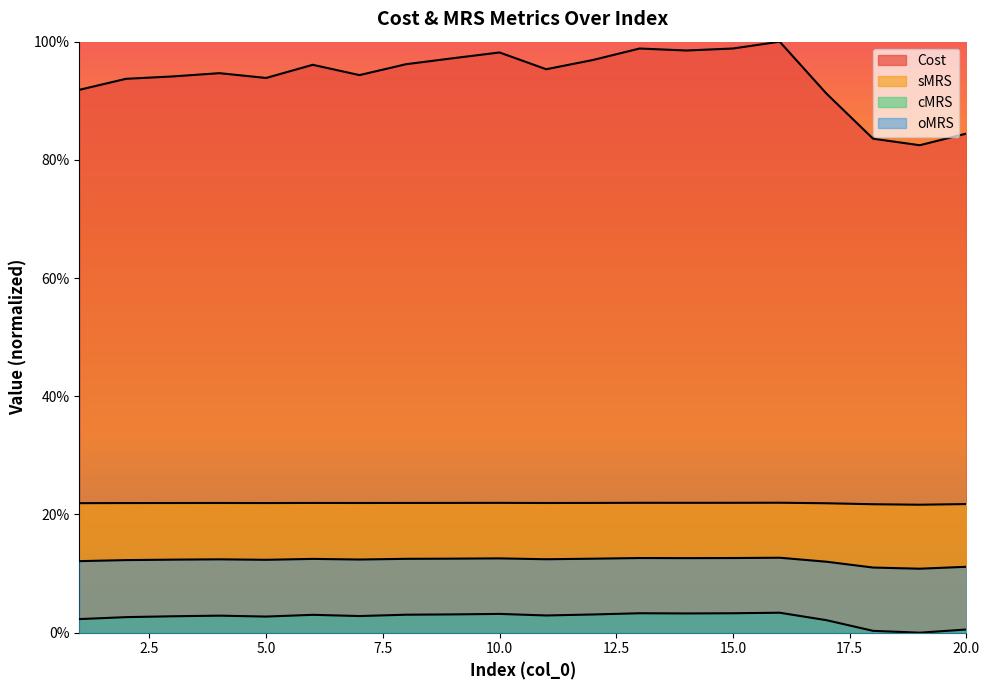

The oMRS series shows 0.1 at 2. True or false?

True